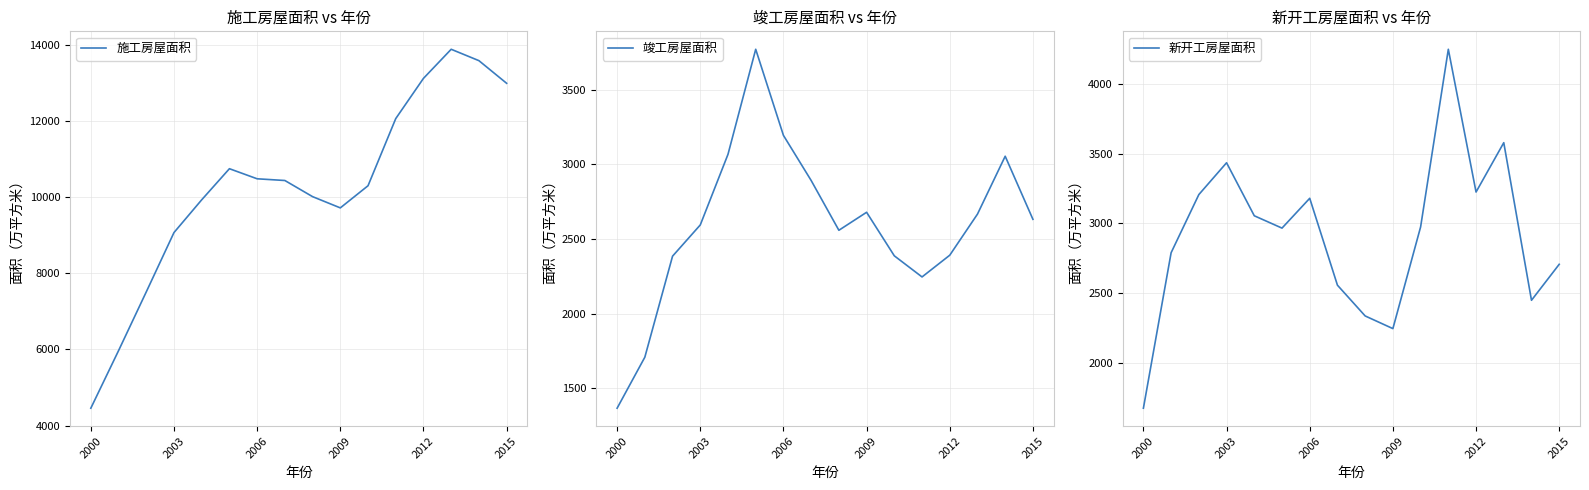

Which series ends up on top after the final intersection of 新开工房屋面积 and 竣工房屋面积?

新开工房屋面积